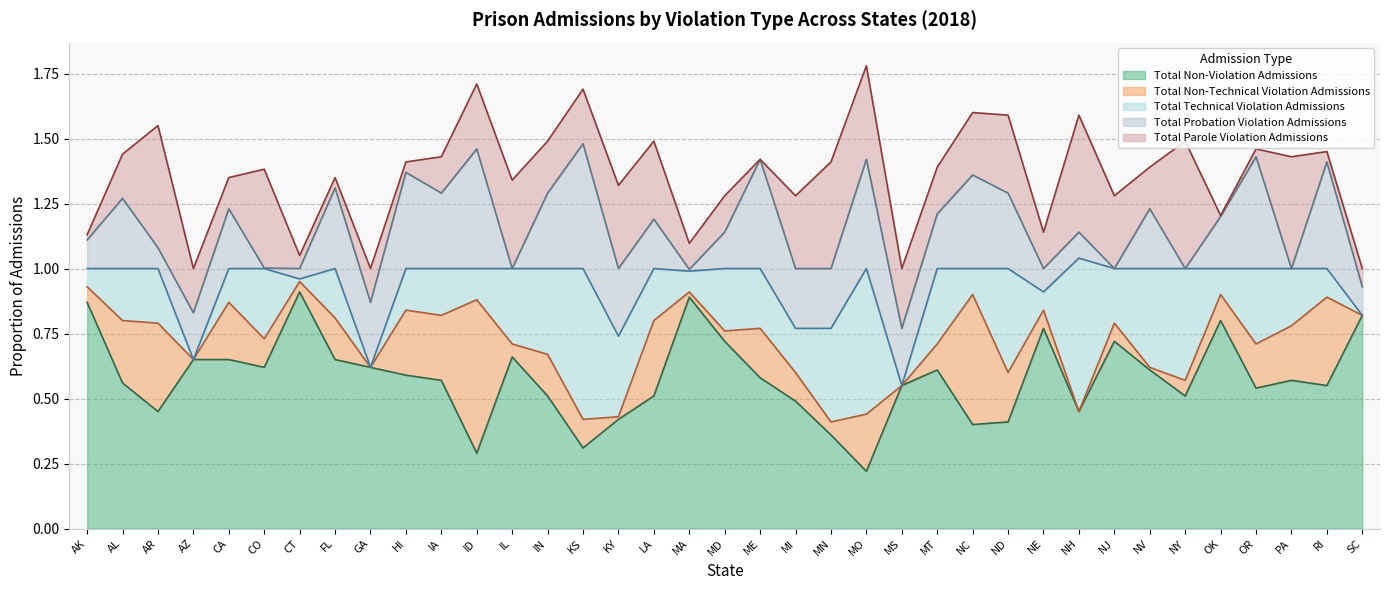

Where is the first local minimum for Total Parole Violation Admissions?

CA